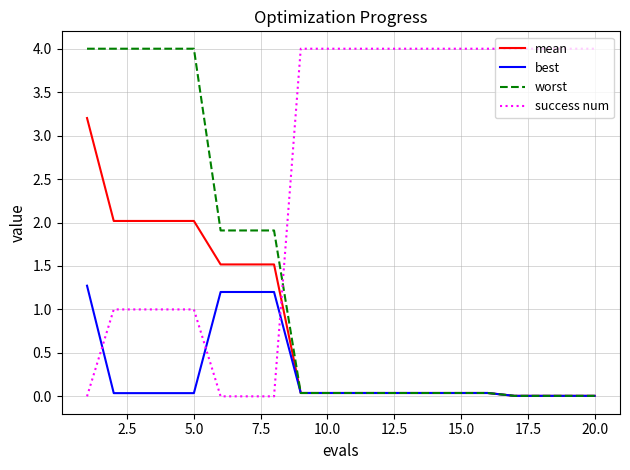

How many intersections are there between success num and best?

3